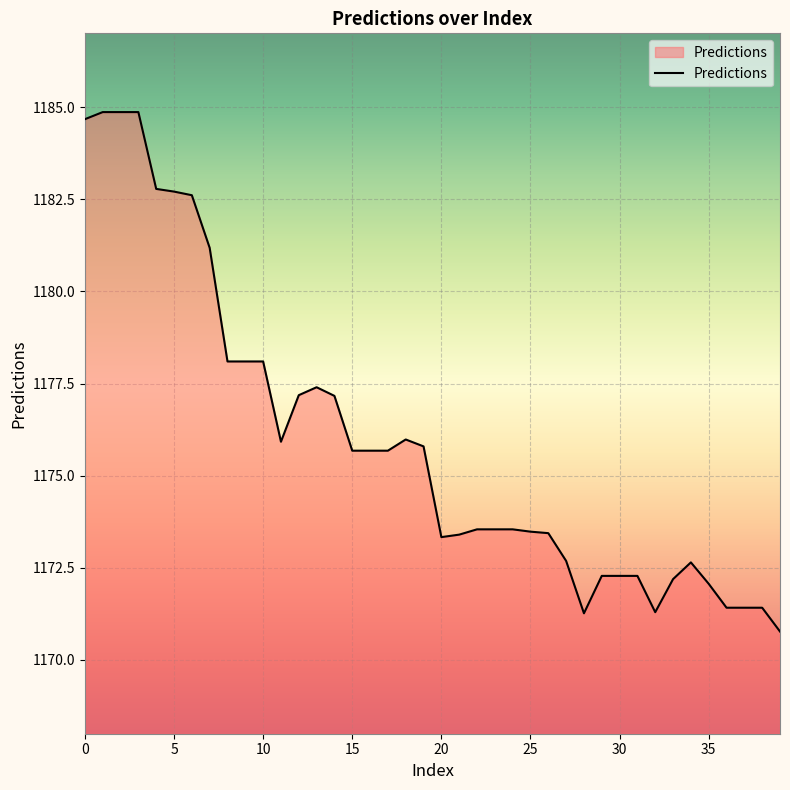

What is the difference between the maximum and minimum values?

14.1